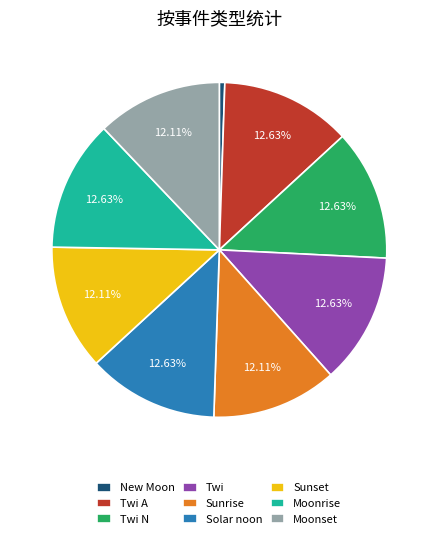

How many slices are in this pie chart?

9